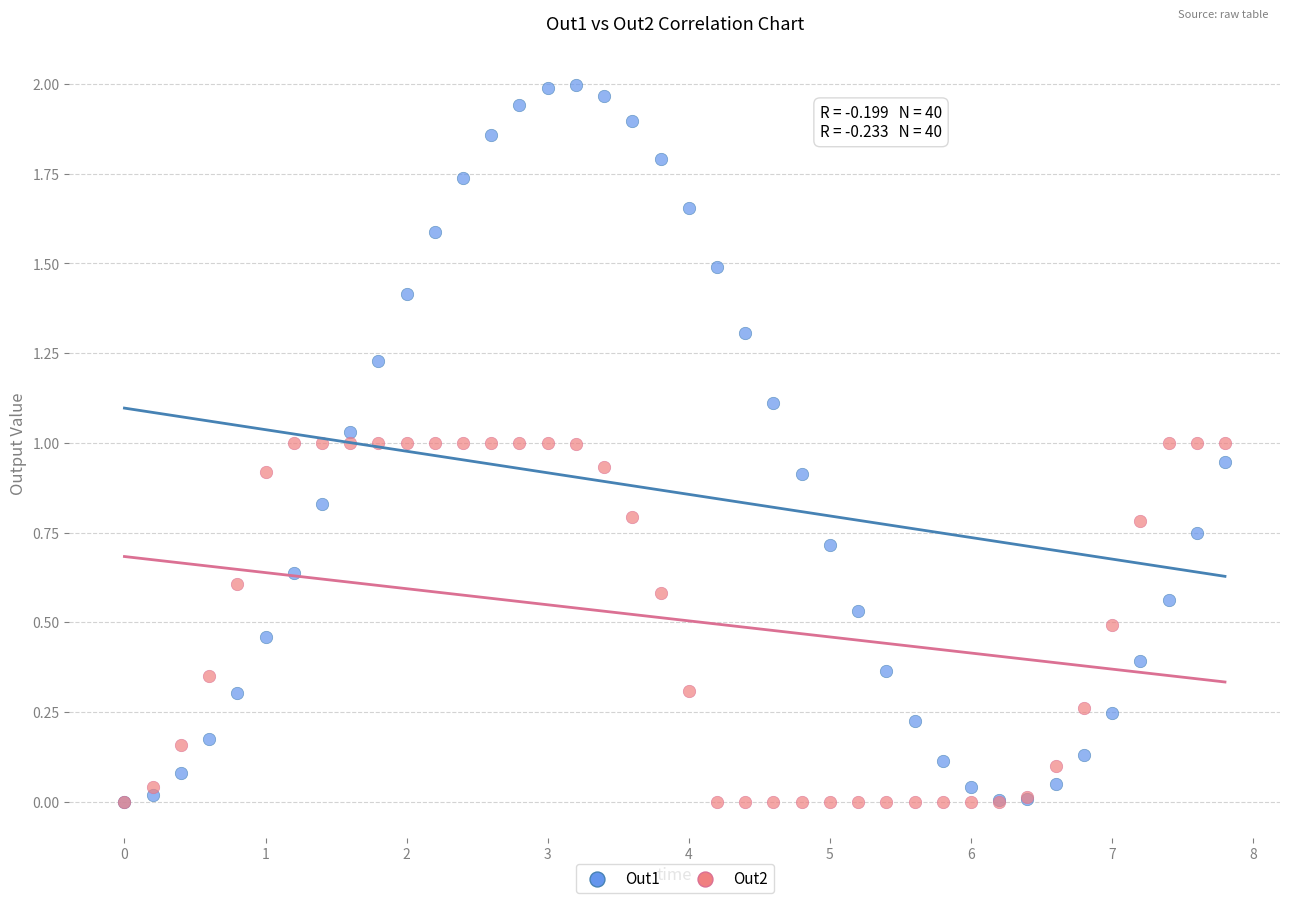

Which series reaches the maximum Y coordinate?

Out1